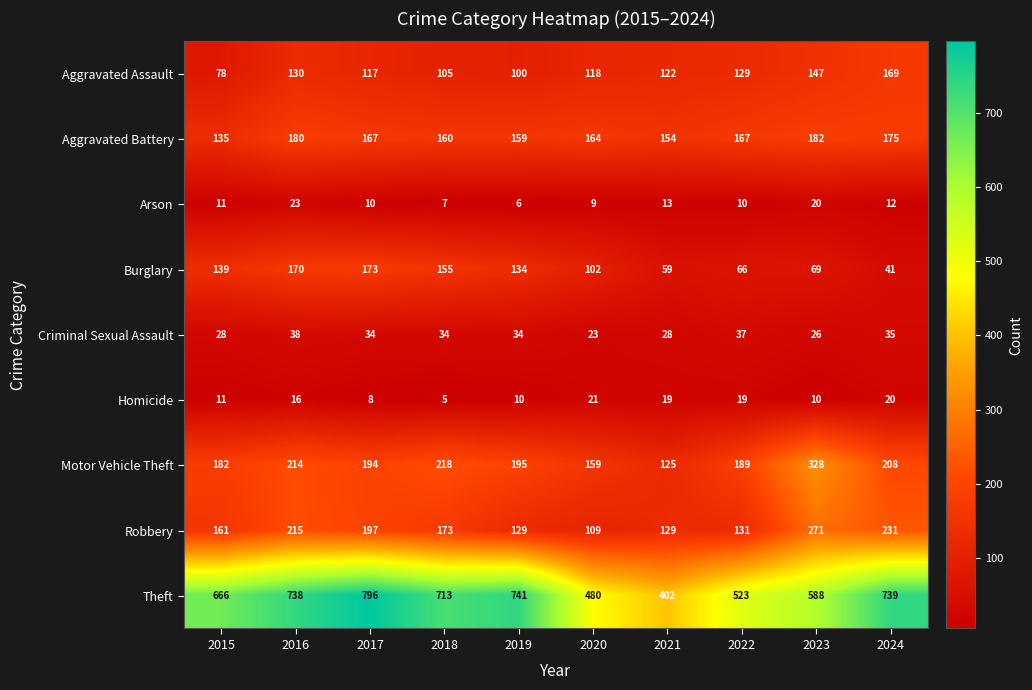

Which series has the largest range (max minus min)?

Theft